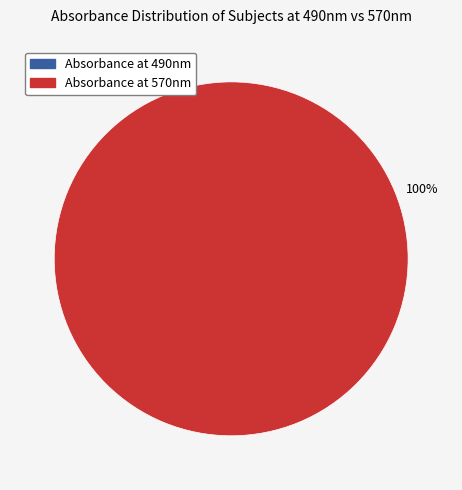

Is there a majority slice in this chart?

Yes